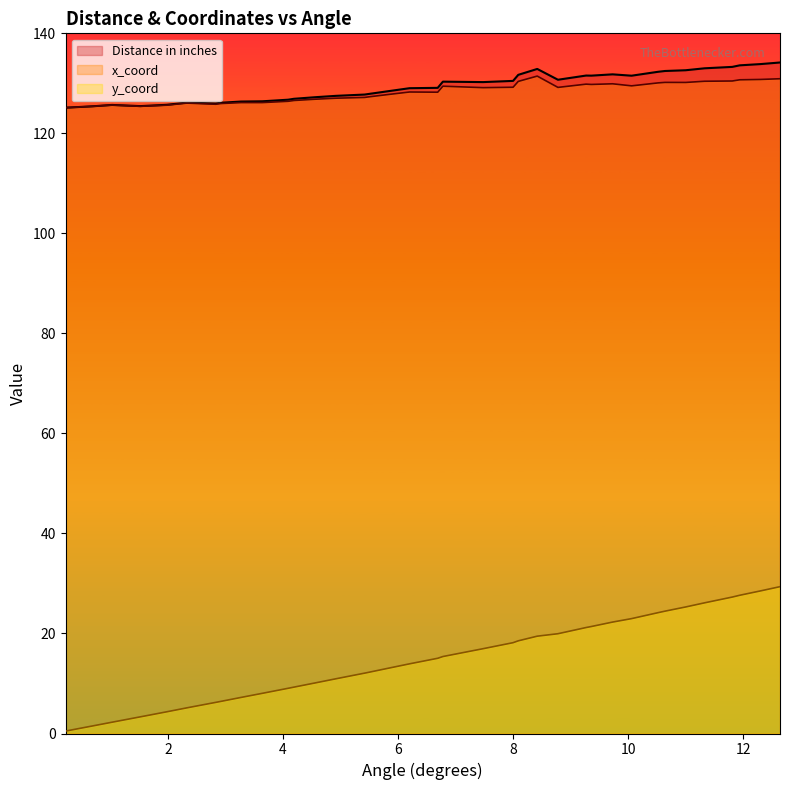

What position from the right is 4.55?

25